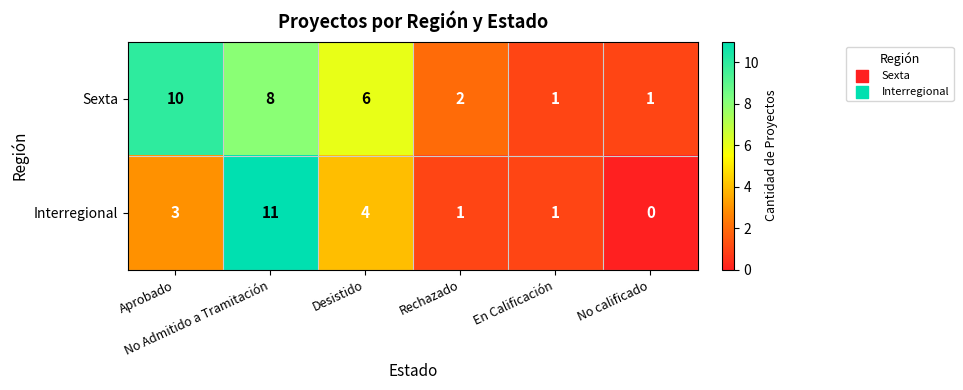

Which series changed the most between Aprobado and No calificado?

Sexta